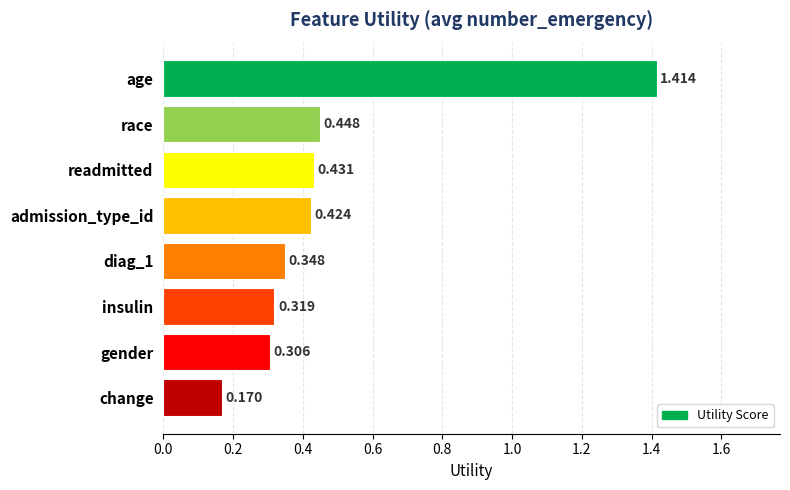

Between insulin and readmitted, which is larger?

readmitted